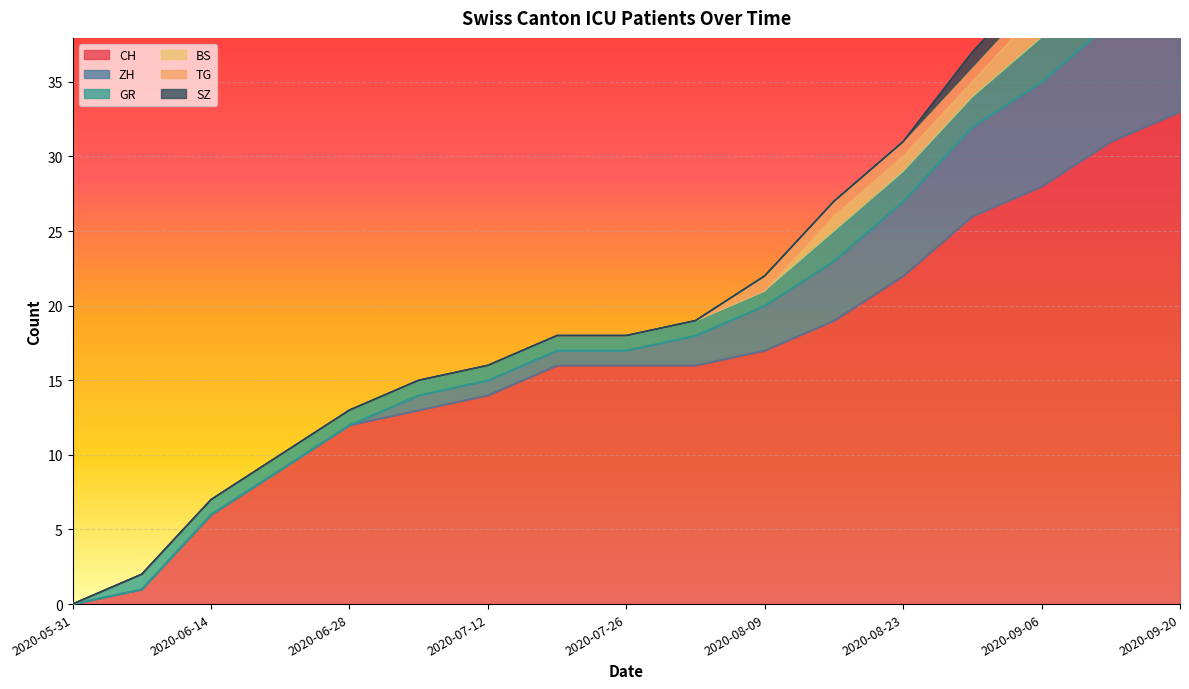

What is the label of the 4th point from the right?

2020-08-30